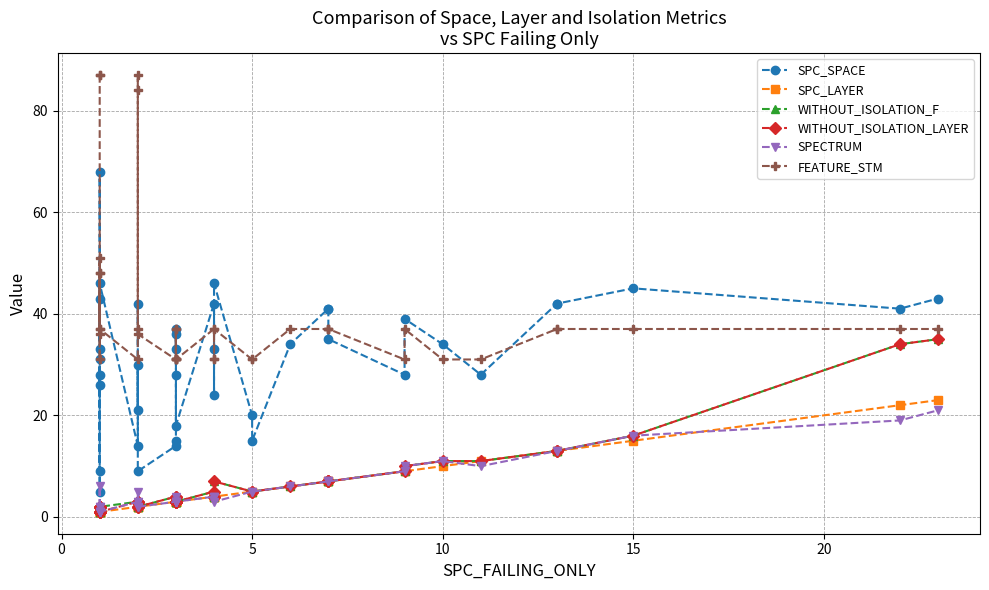

How many lines are shown in the chart?

6